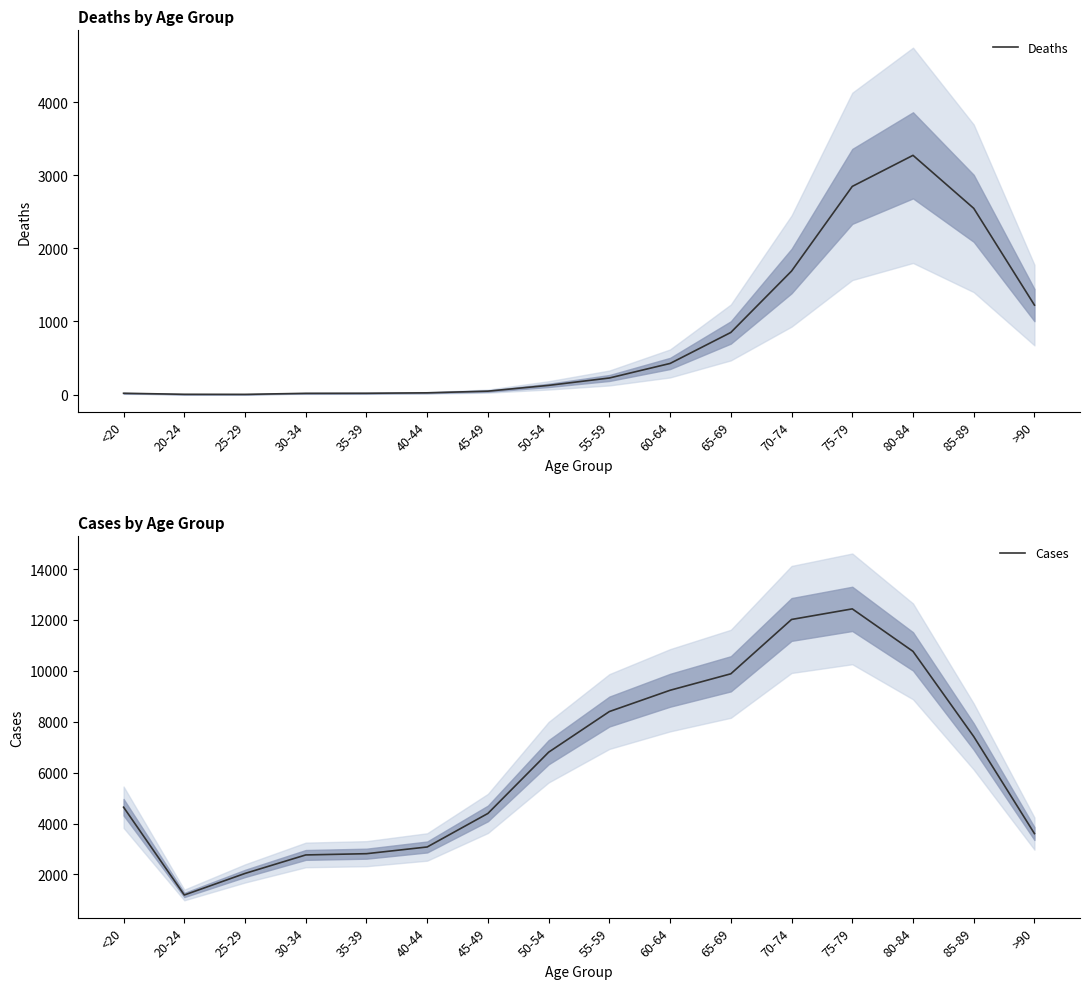

True or false: Cases and Deaths intersect in this chart.

False